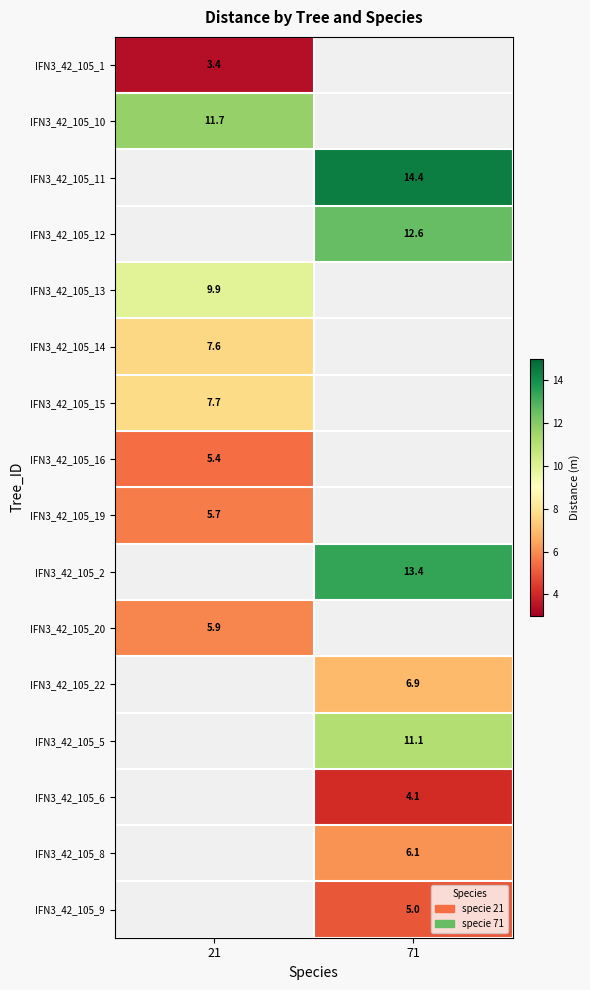

What is the maximum value shown in the chart?

14.4